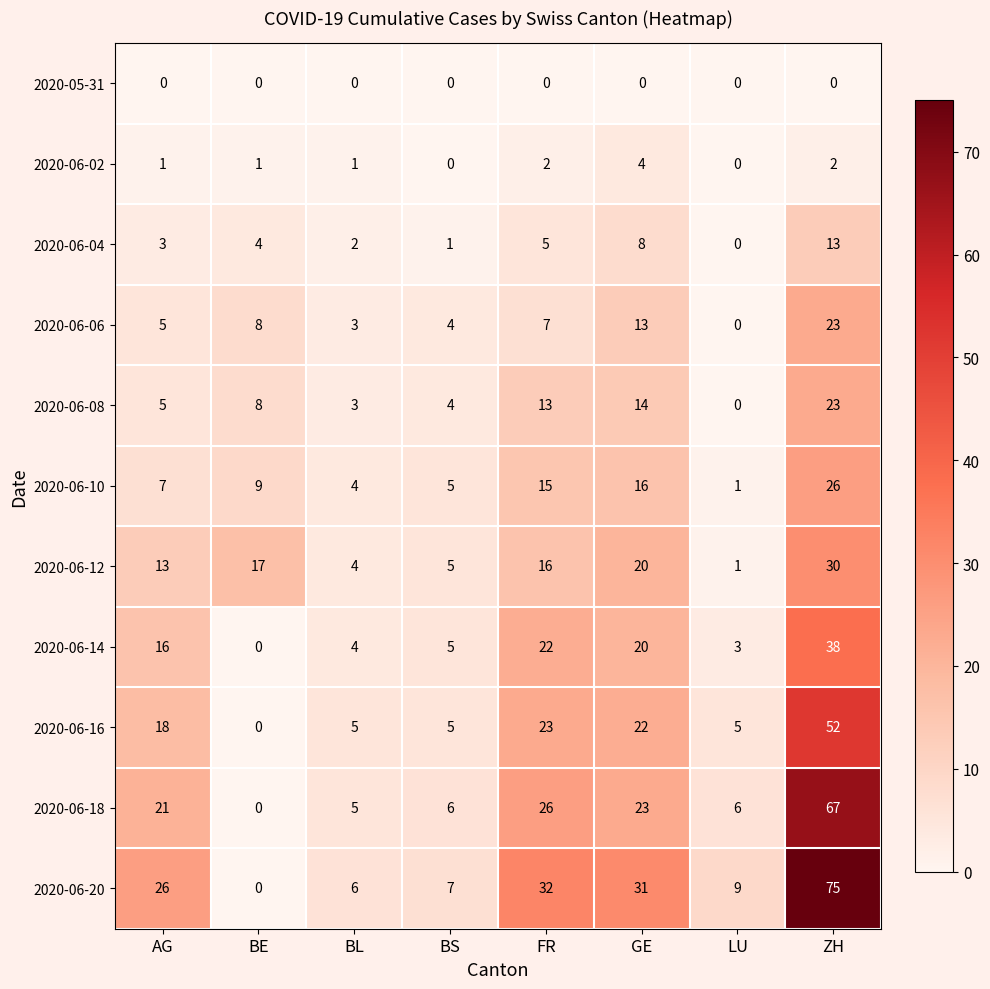

At which label is 2020-06-04 closest to 6?

FR